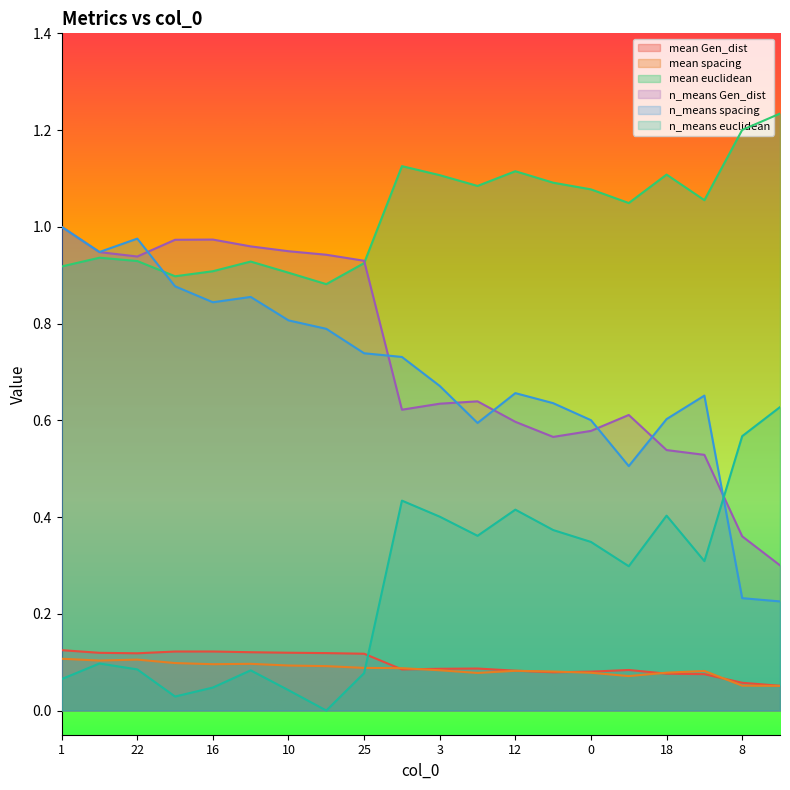

Which category has the highest value in the mean spacing series?

1